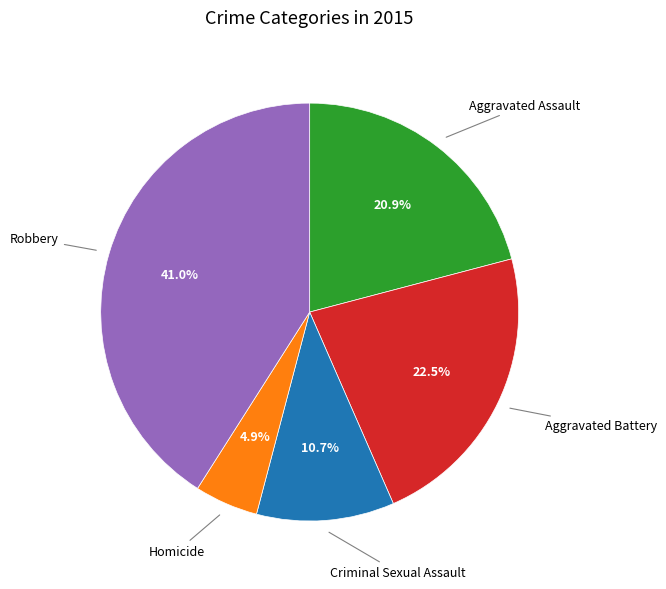

Is there a majority slice in this chart?

No